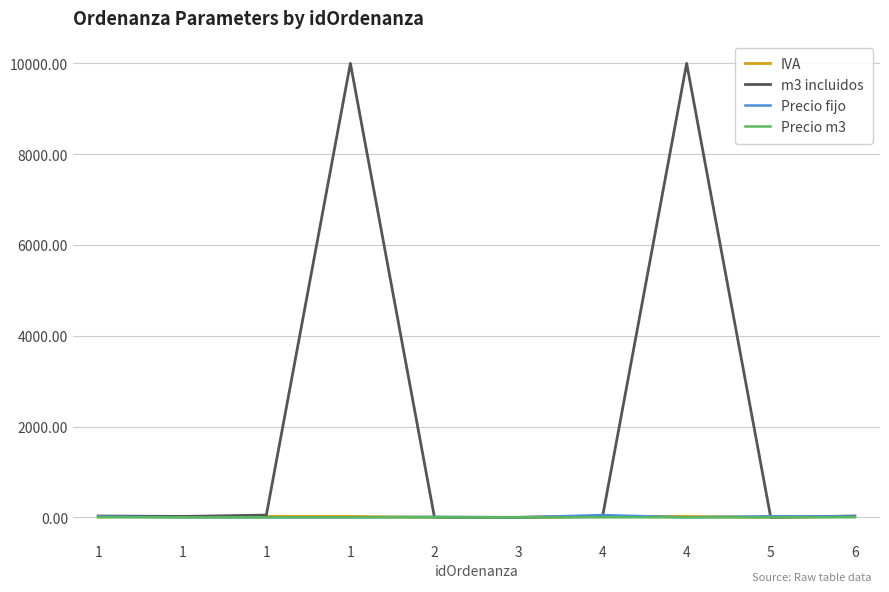

What is the difference between the maximum and minimum values in the Precio fijo series?

50.0